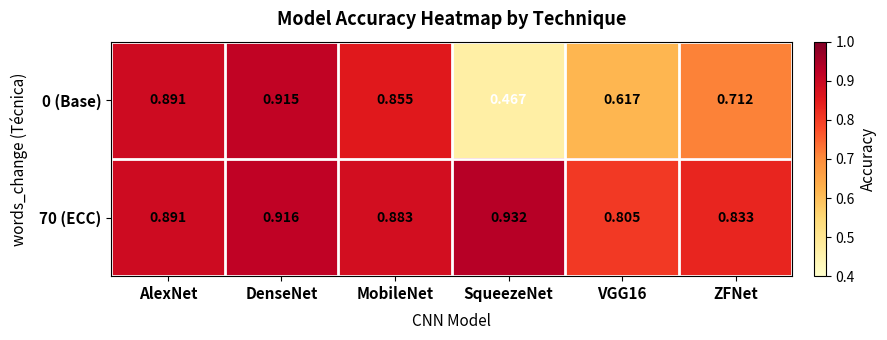

List the series in order of their overall mean, highest first.

70 (ECC), 0 (Base)